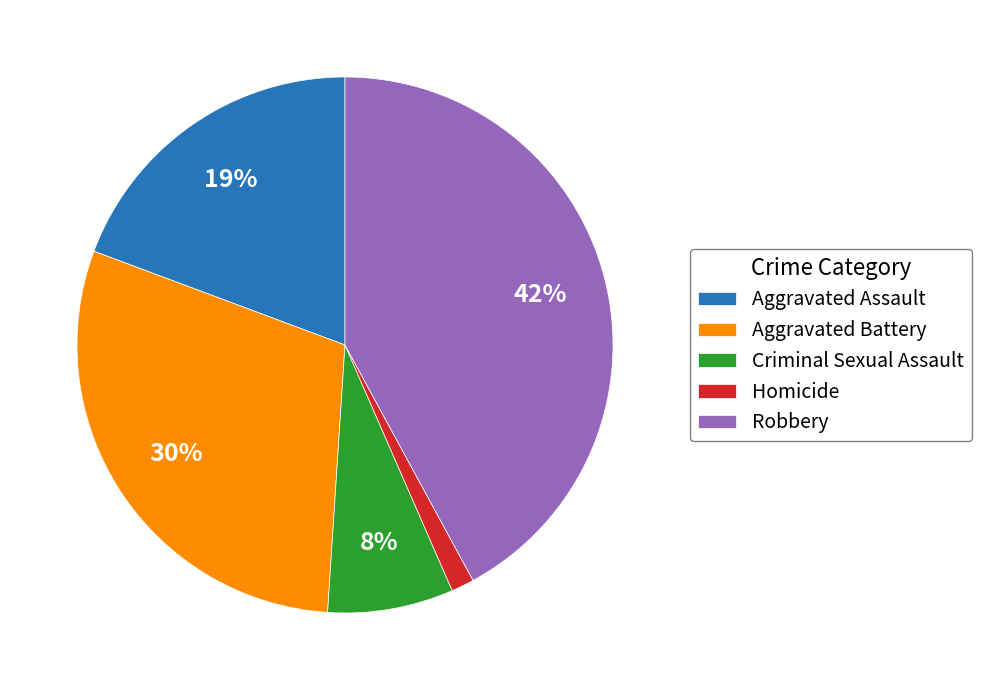

Rank the categories by value from lowest to highest.

Homicide, Criminal Sexual Assault, Aggravated Assault, Aggravated Battery, Robbery